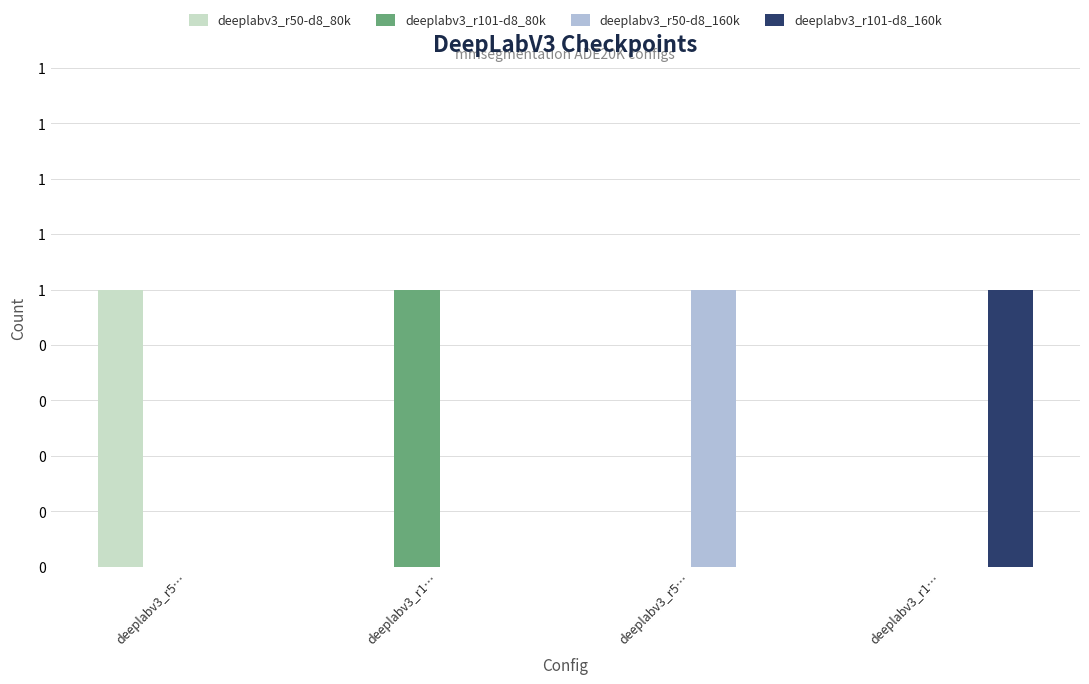

Is it true that deeplabv3_r101-d8_80k equals 0 at deeplabv3_r1…?

False